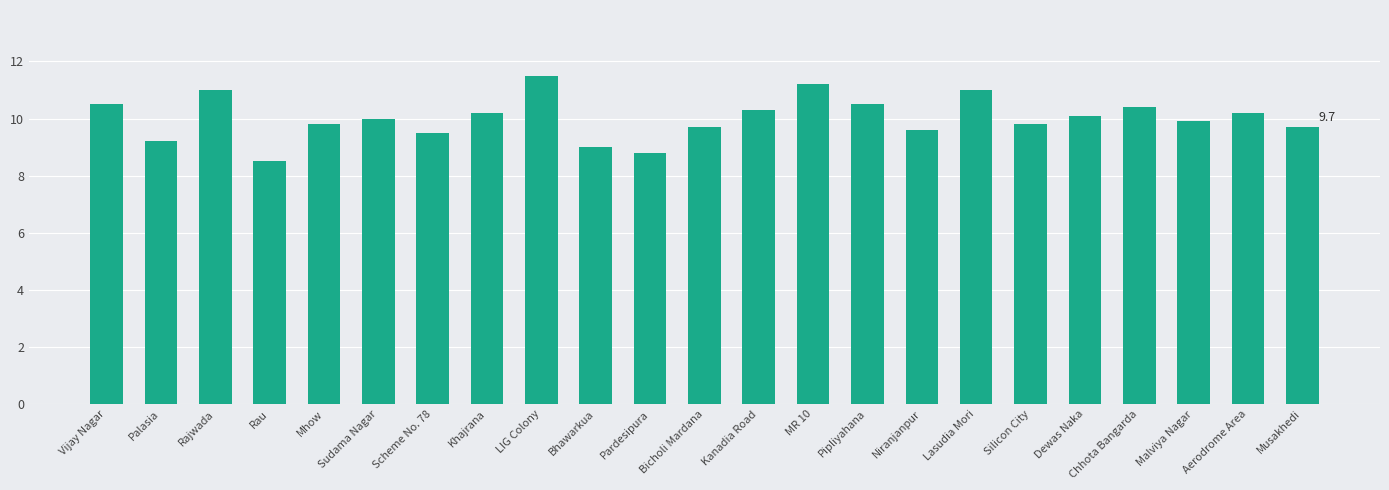

Reading left to right, what are all the values shown in this chart?

Vijay Nagar=10.5	Palasia=9.2	Rajwada=11.0	Rau=8.5	Mhow=9.8	Sudama Nagar=10.0	Scheme No. 78=9.5	Khajrana=10.2	LIG Colony=11.5	Bhawarkua=9.0	Pardesipura=8.8	Bicholi Mardana=9.7	Kanadia Road=10.3	MR 10=11.2	Pipliyahana=10.5	Niranjanpur=9.6	Lasudia Mori=11.0	Silicon City=9.8	Dewas Naka=10.1	Chhota Bangarda=10.4	Malviya Nagar=9.9	Aerodrome Area=10.2	Musakhedi=9.7